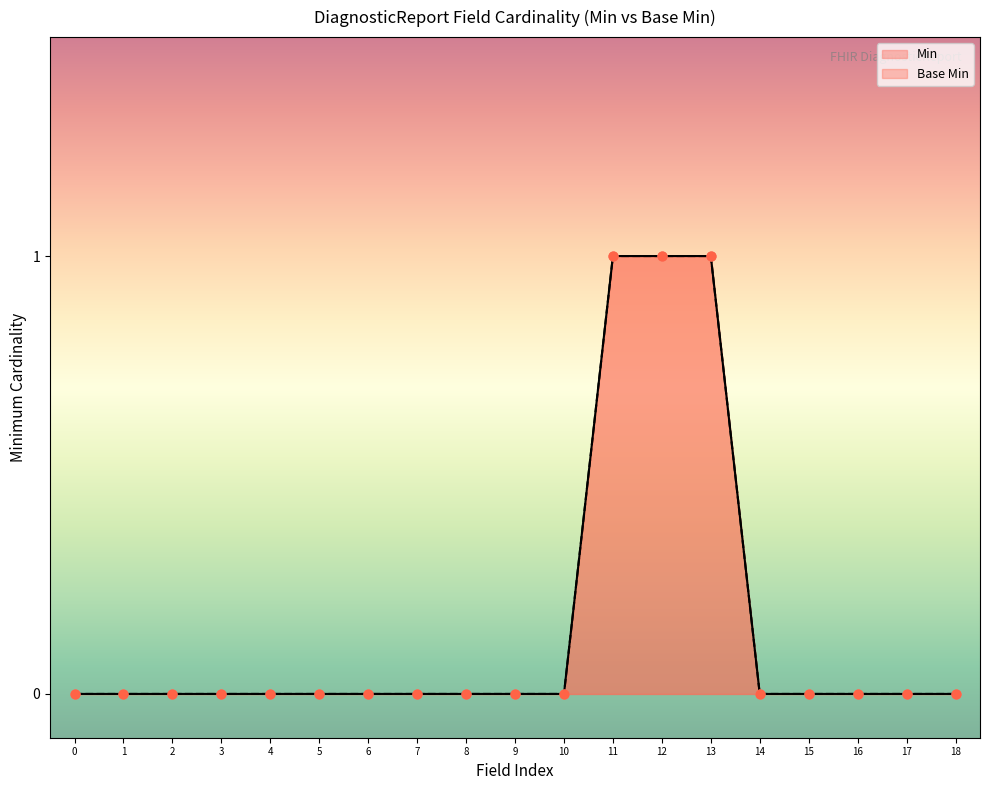

Which series contains the lowest Y value?

Min